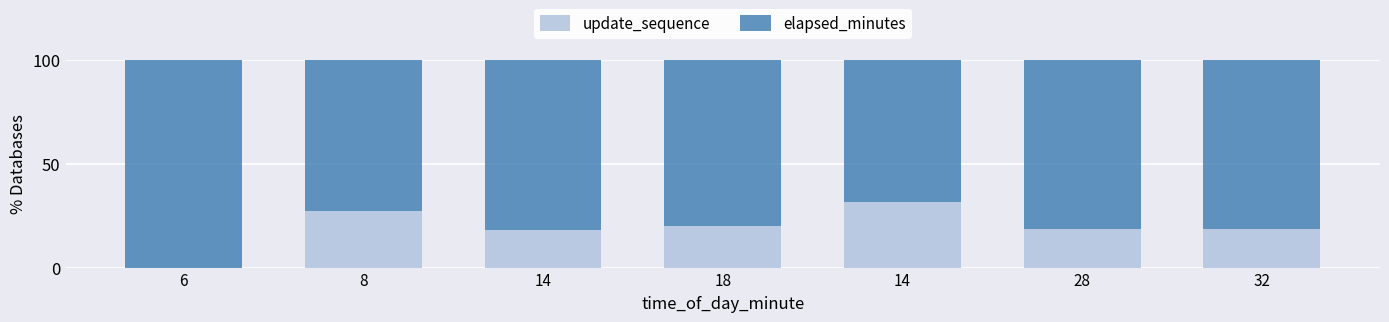

What is the difference between the elapsed_minutes values at 6 and 18?

20.0